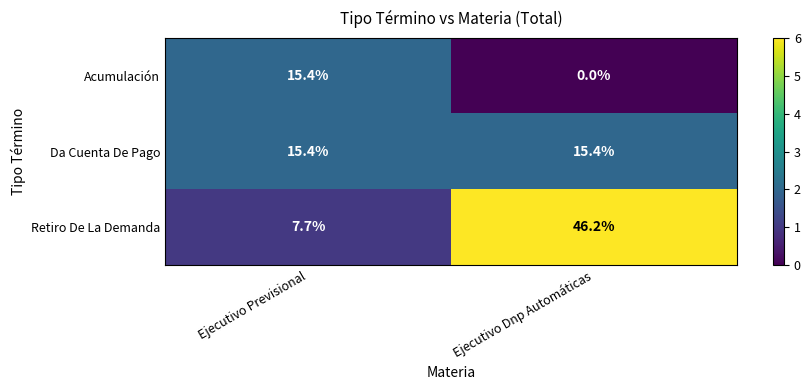

Reading left to right, what are all the values shown in this chart?

Acumulación: 15.4	0.0
Da Cuenta De Pago: 15.4	15.4
Retiro De La Demanda: 7.7	46.2